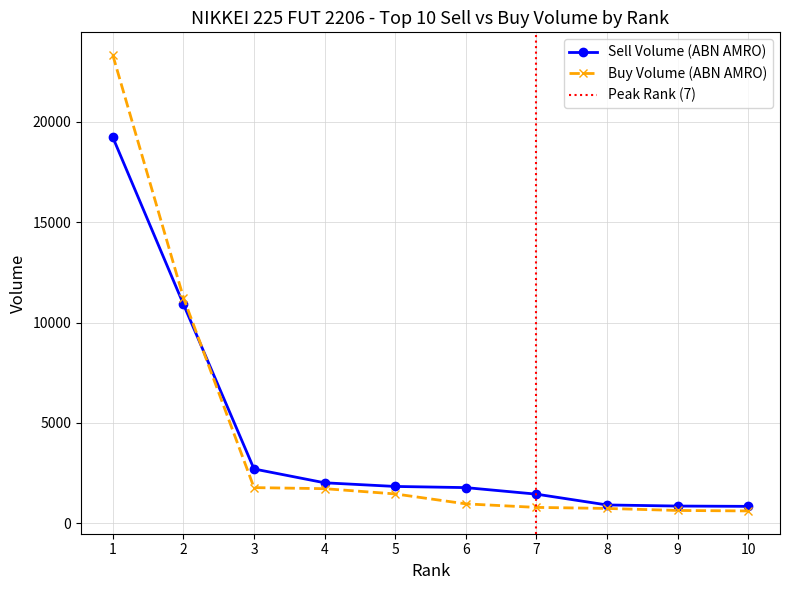

List the series in order of their overall mean, highest first.

Buy Volume (ABN AMRO), Sell Volume (ABN AMRO)